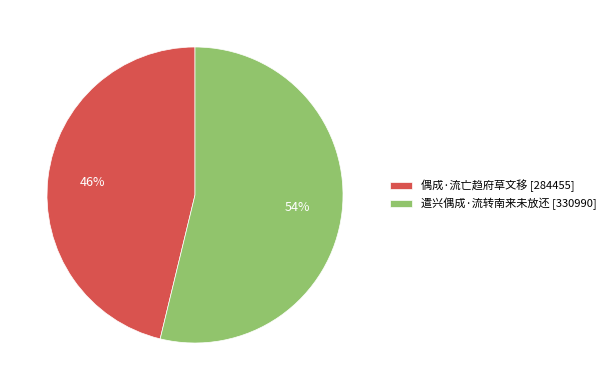

To the nearest percent, what percentage of the pie is 偶成·流亡趋府草文移?

46%